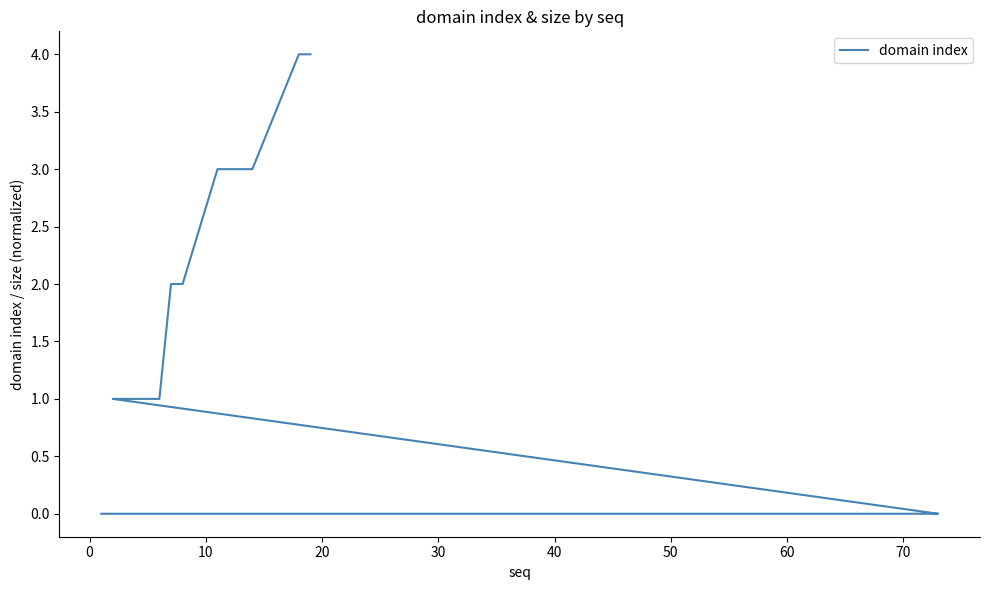

Reading left to right, list all the values displayed in this chart.

0	0	0	0	0	0	0	0	0	0	0	0	0	0	0	0	0	0	0	0	1	1	1	1	1	2	2	3	3	3	3	4	4